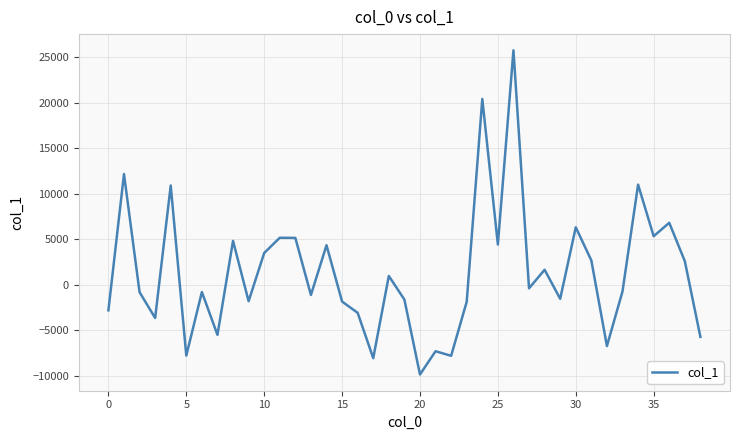

What is the maximum value shown in the chart?

25758.7